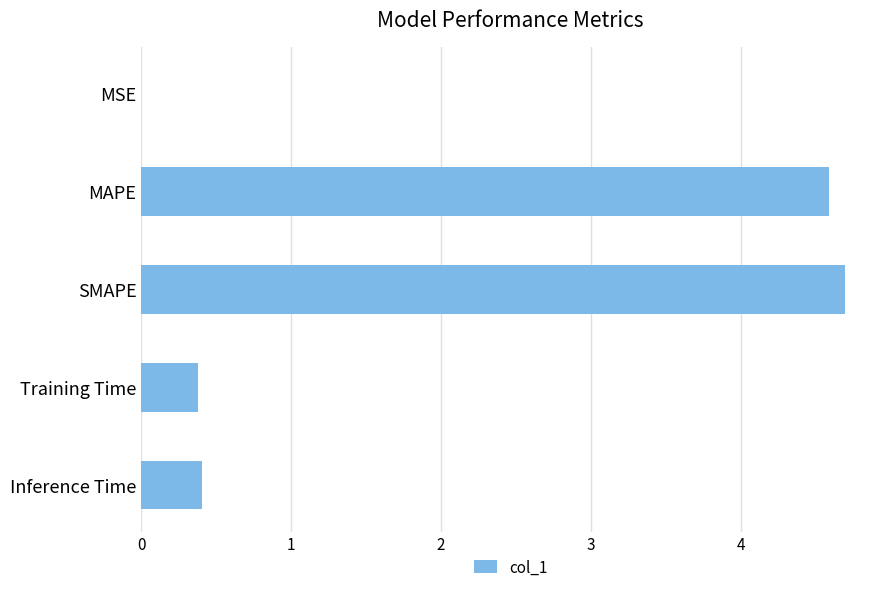

Which category has the highest value across all series?

SMAPE